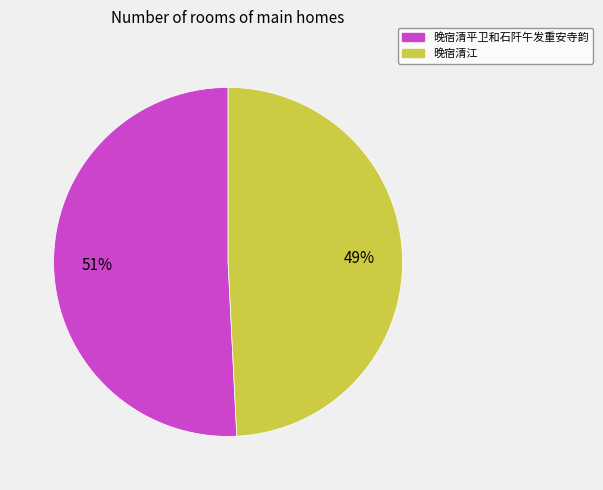

True or false: 晚宿清江 accounts for 60% of the total.

False